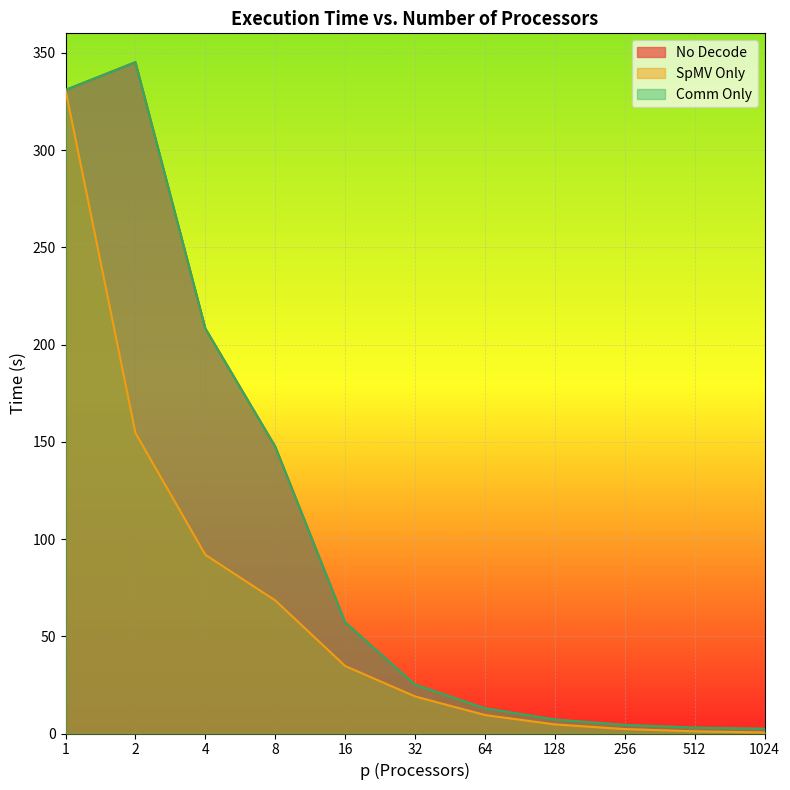

Is it true that No Decode equals 147.6 at 8?

True